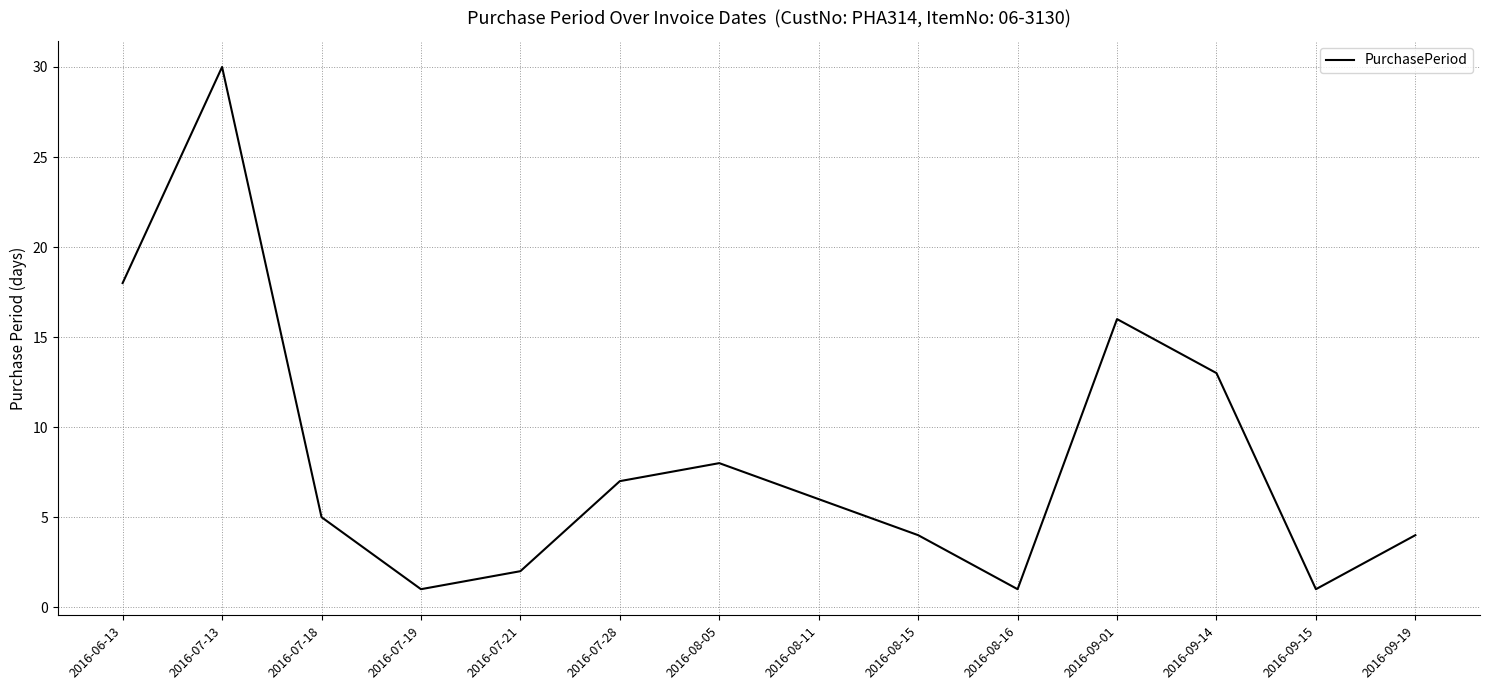

How many lines are shown in the chart?

1